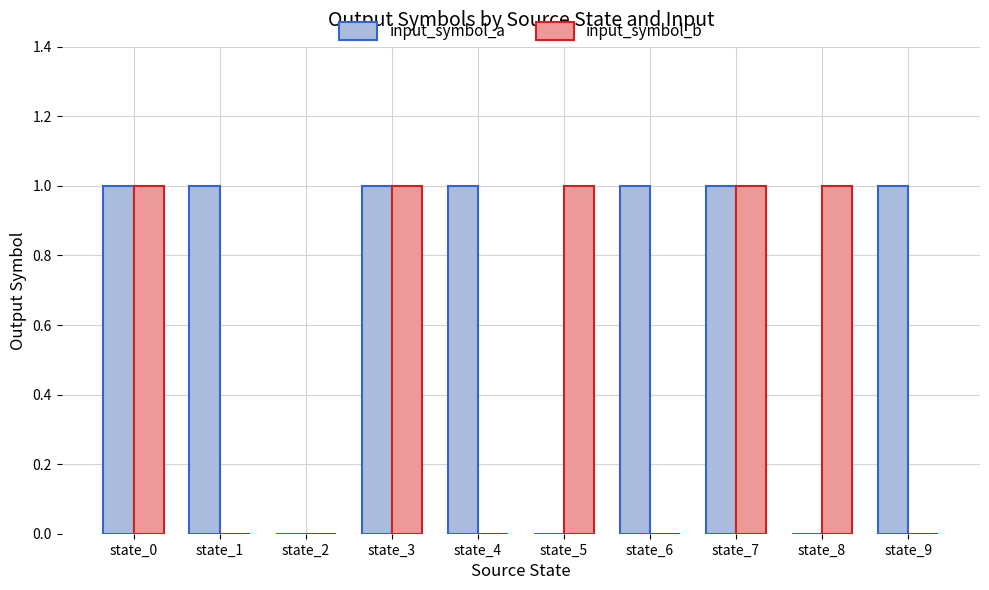

What is the sum of all input_symbol_a values?

7